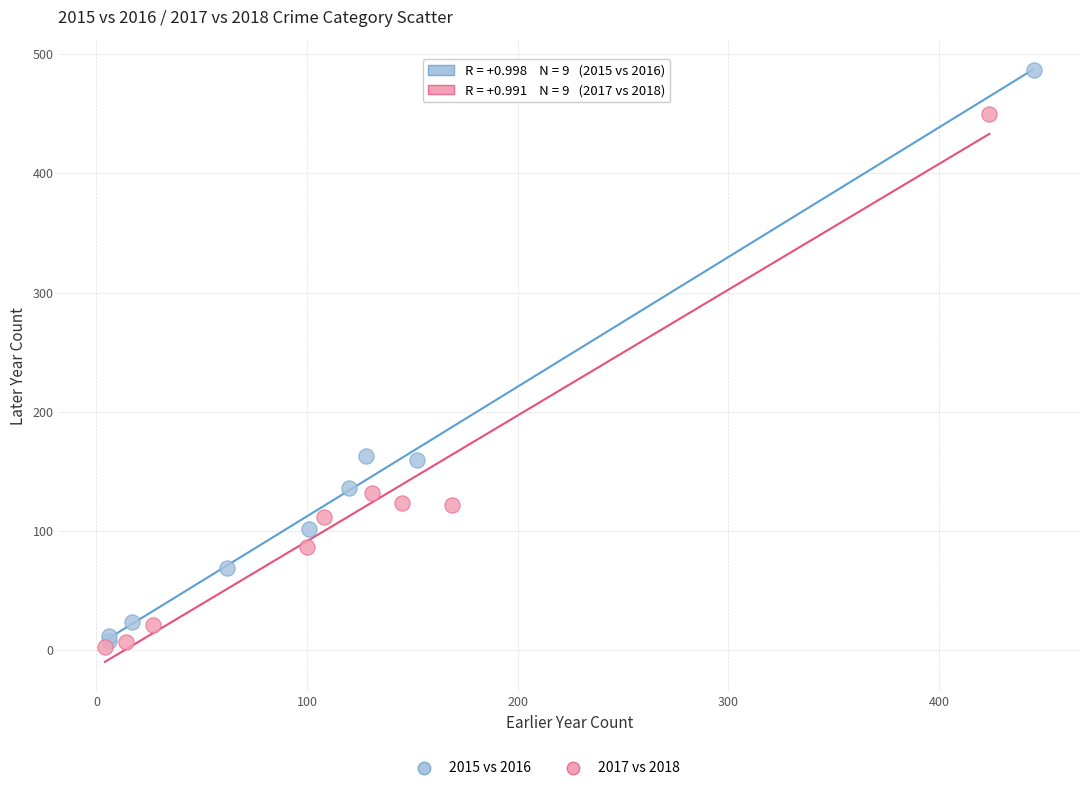

Which series has the largest Y range (max minus min)?

2015 vs 2016